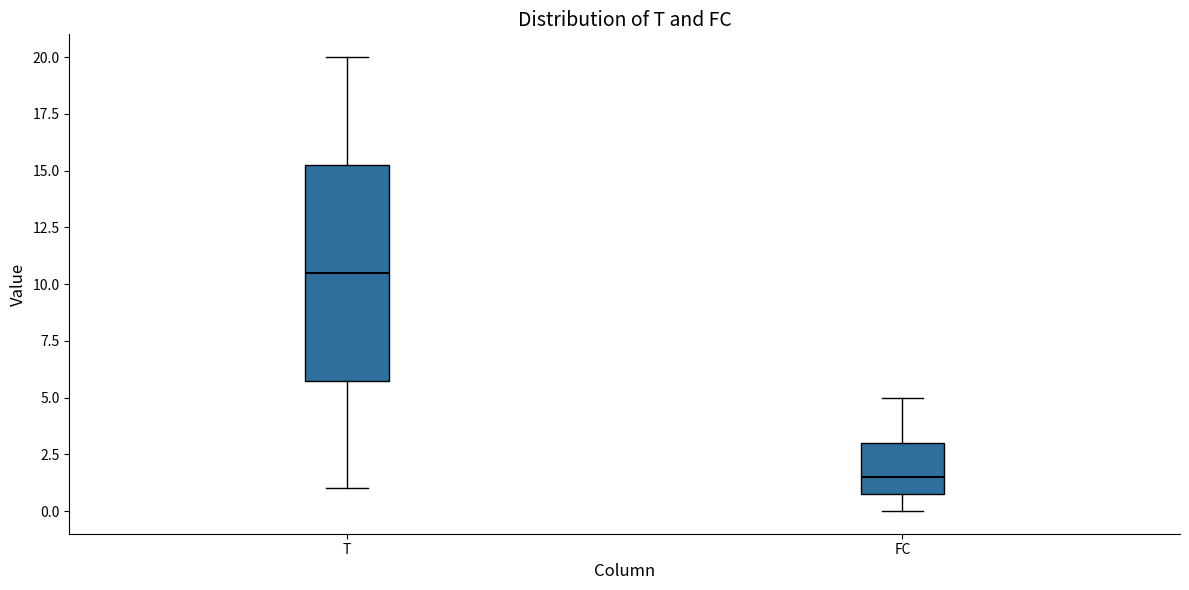

Reading left to right, transcribe this box plot: for each box, give where its median line is, the range the box spans, and where its two whiskers end, as read against the y-axis. The values are not printed on the chart, so give them approximately, as read against the axis.

T: median 10.5, box 6.0 to 15.5, whiskers 1.0 to 20.0
FC: median 1.5, box 1.0 to 3.0, whiskers 0.0 to 5.0